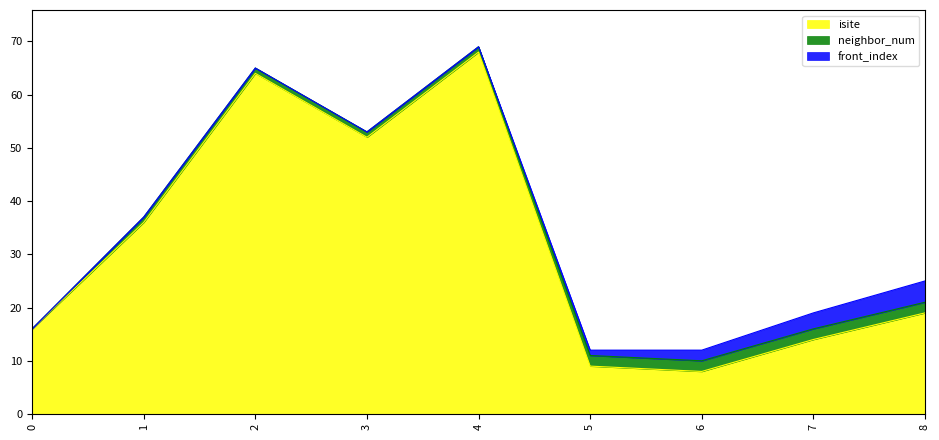

The isite series shows 9 at 5. True or false?

True